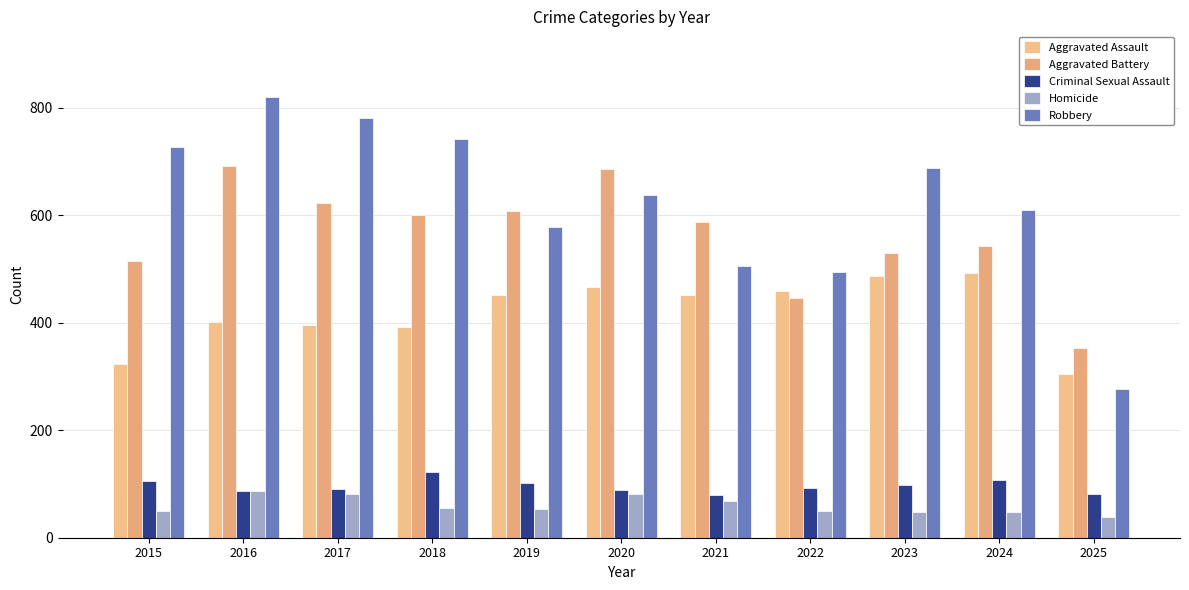

What is the minimum value shown in the chart?

38